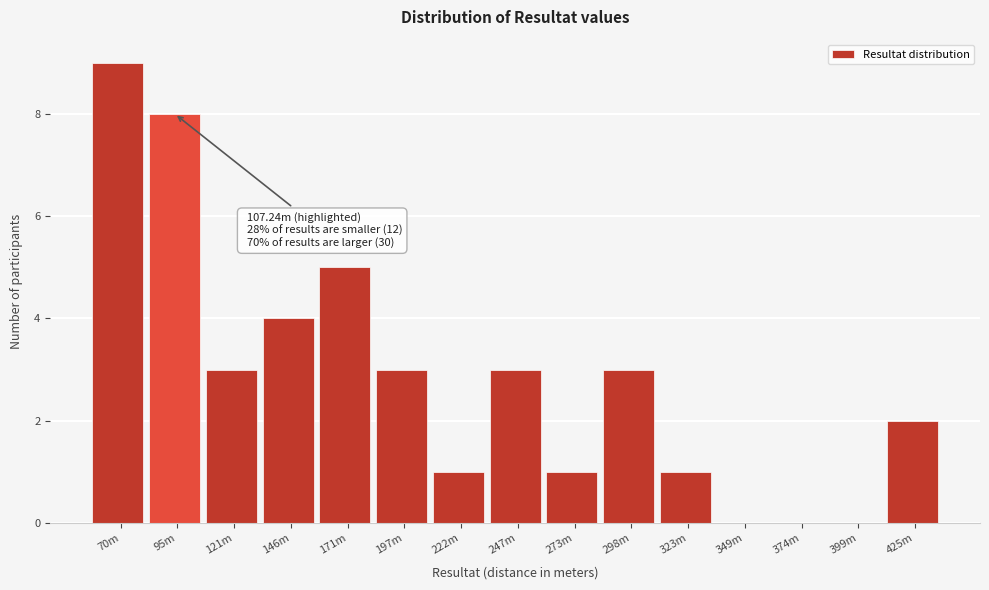

Reading right to left, extract all data points from this chart.

425m=2	399m=0	374m=0	349m=0	323m=1	298m=3	273m=1	247m=3	222m=1	197m=3	171m=5	146m=4	121m=3	95m=8	70m=9